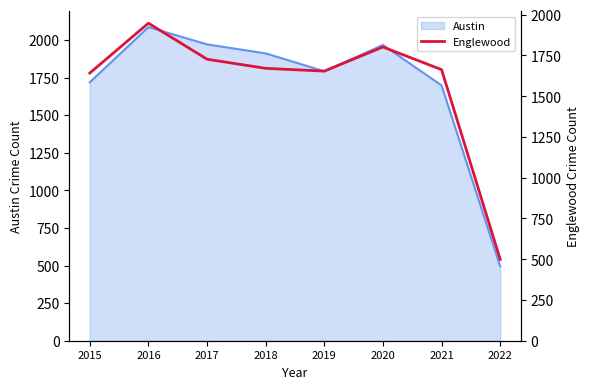

What is the minimum value for Austin?

494